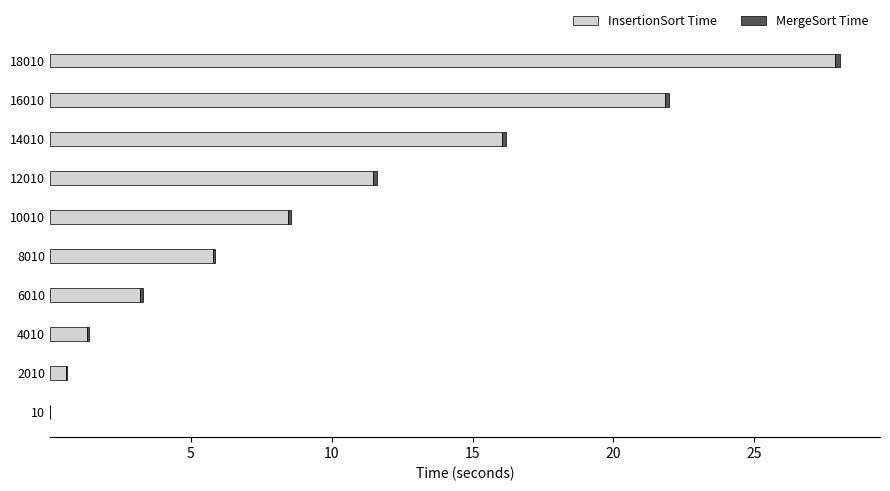

Is it true that InsertionSort Time equals 17.5 at 12010?

False